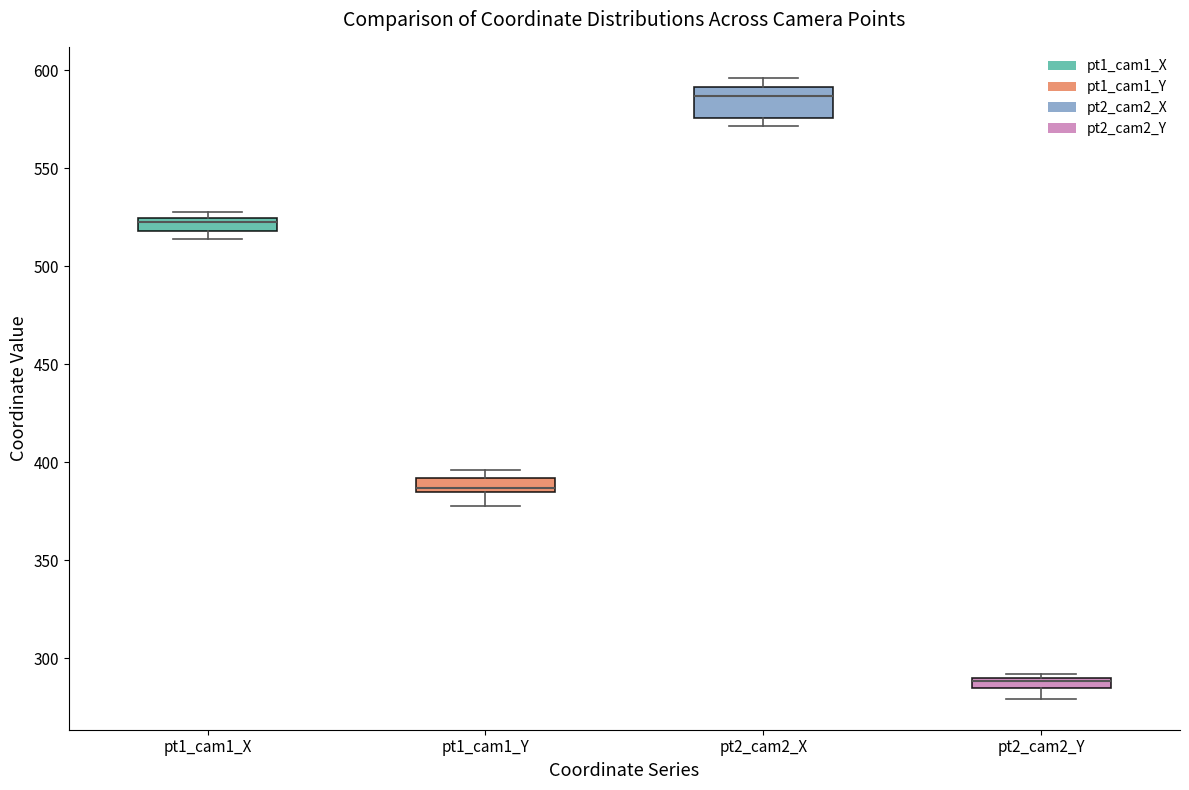

Which box has the highest median line?

pt2_cam2_X